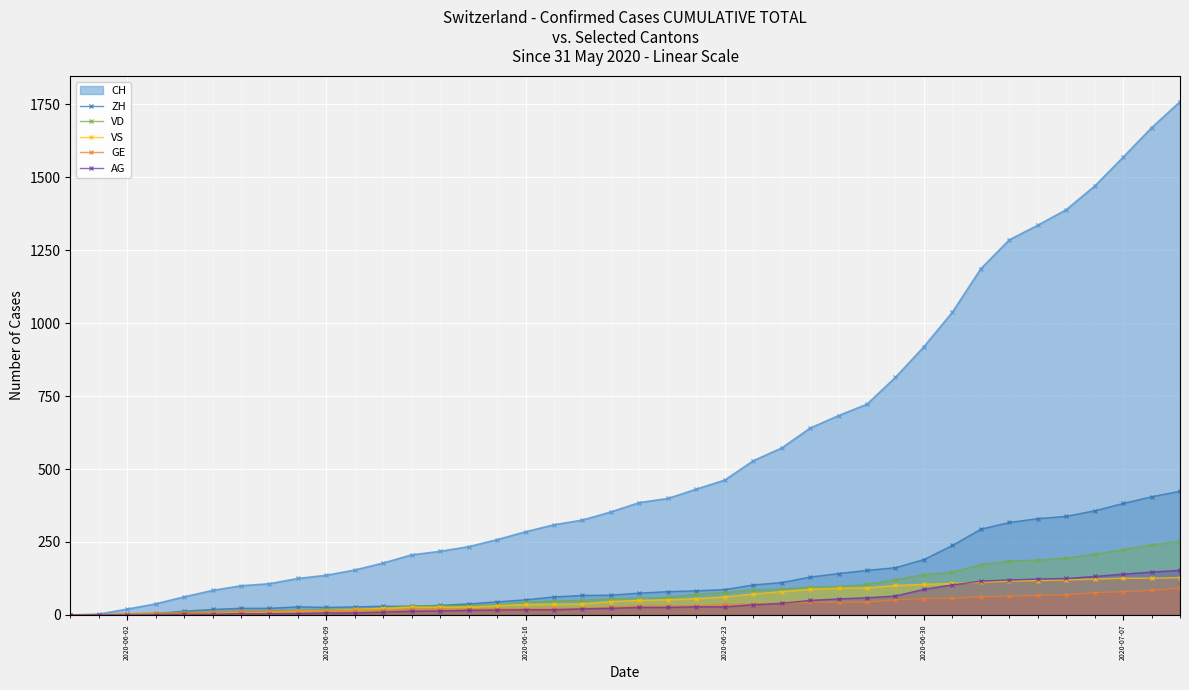

Which series has the widest spread of values?

CH